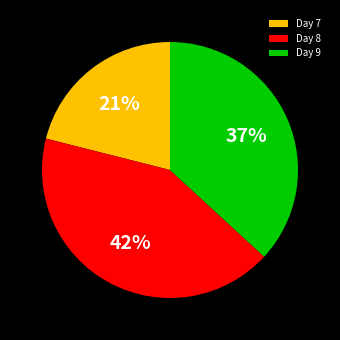

To the nearest percent, what is the difference between the largest and smallest slice percentages?

21%